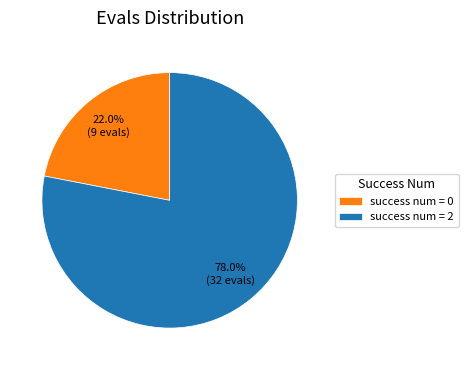

Is there a majority slice in this chart?

Yes